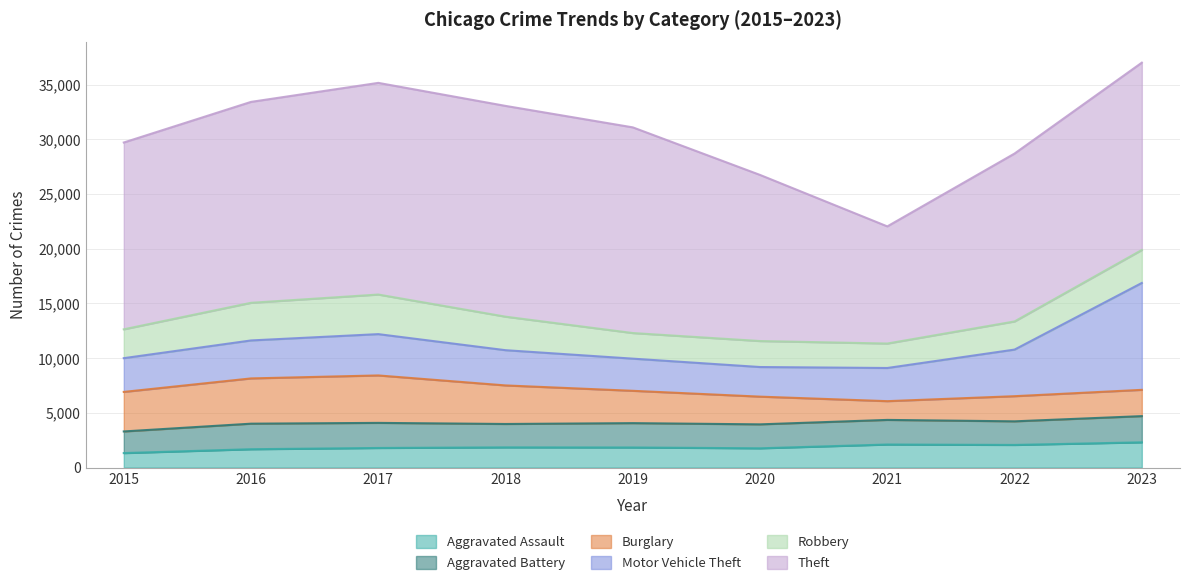

Which series has the widest spread of values?

Theft